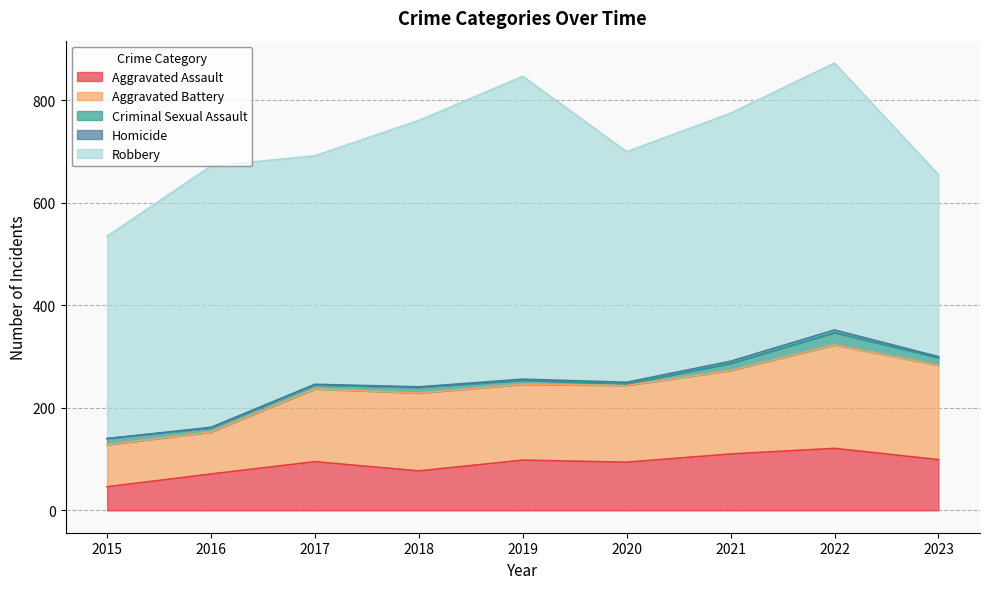

How many Homicide values are between 1 and 3?

6